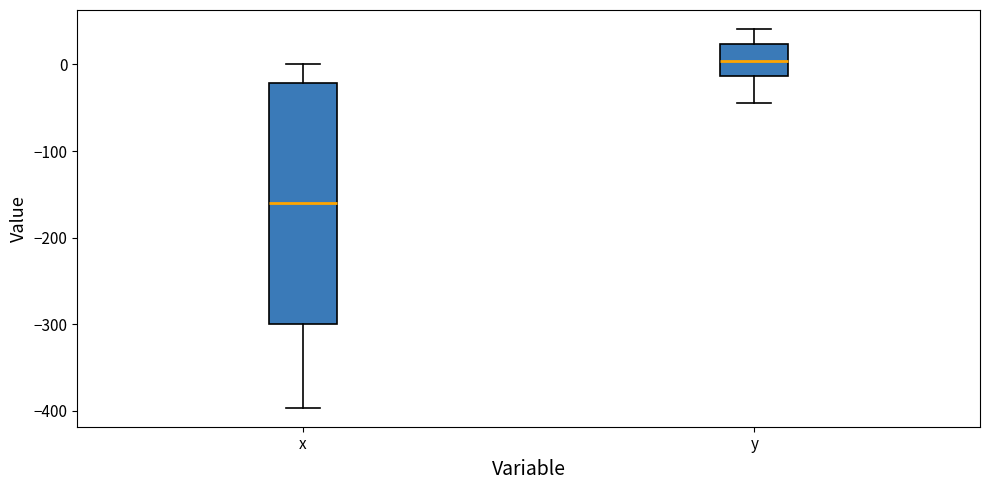

Which box's median line is the lowest?

x